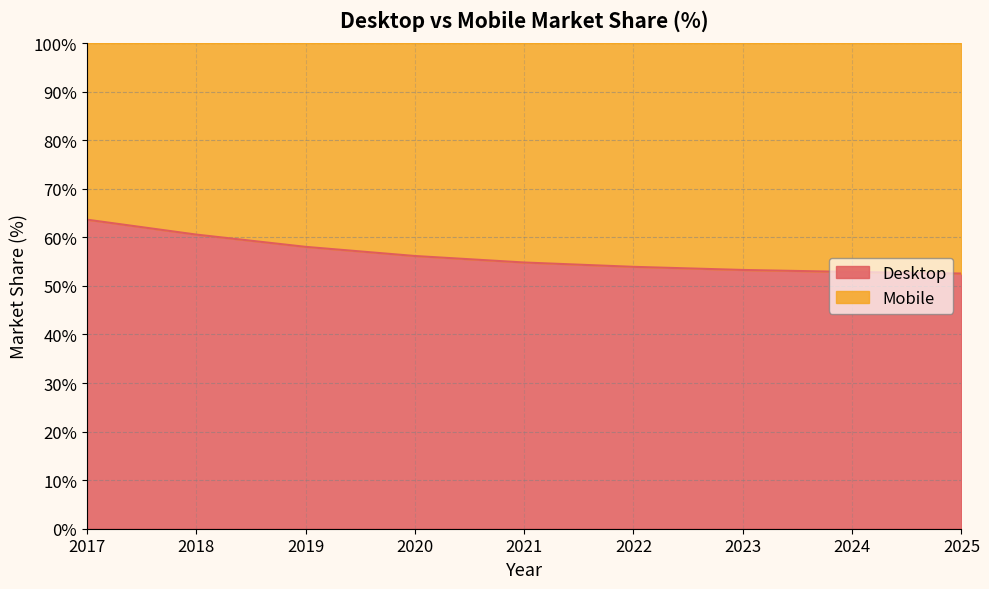

Rank the categories by value from lowest to highest.

2025, 2024, 2023, 2022, 2021, 2020, 2019, 2018, 2017